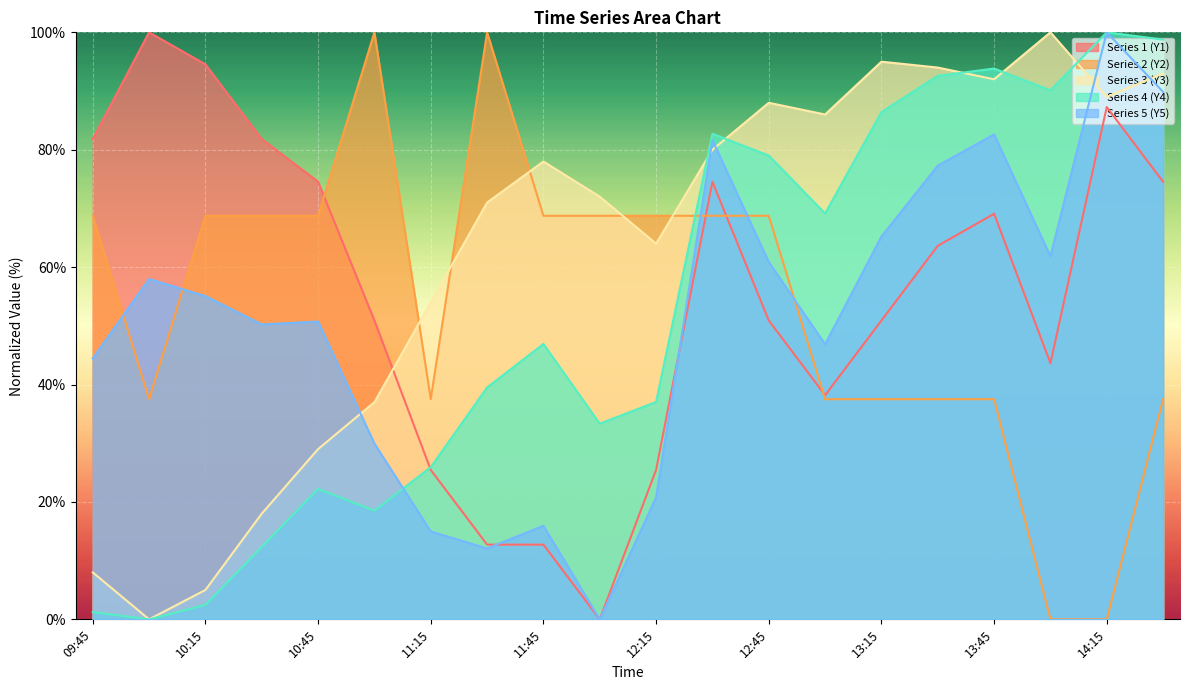

In Series 4 (Y4), how many points are higher than both neighbors (excluding endpoints)?

5